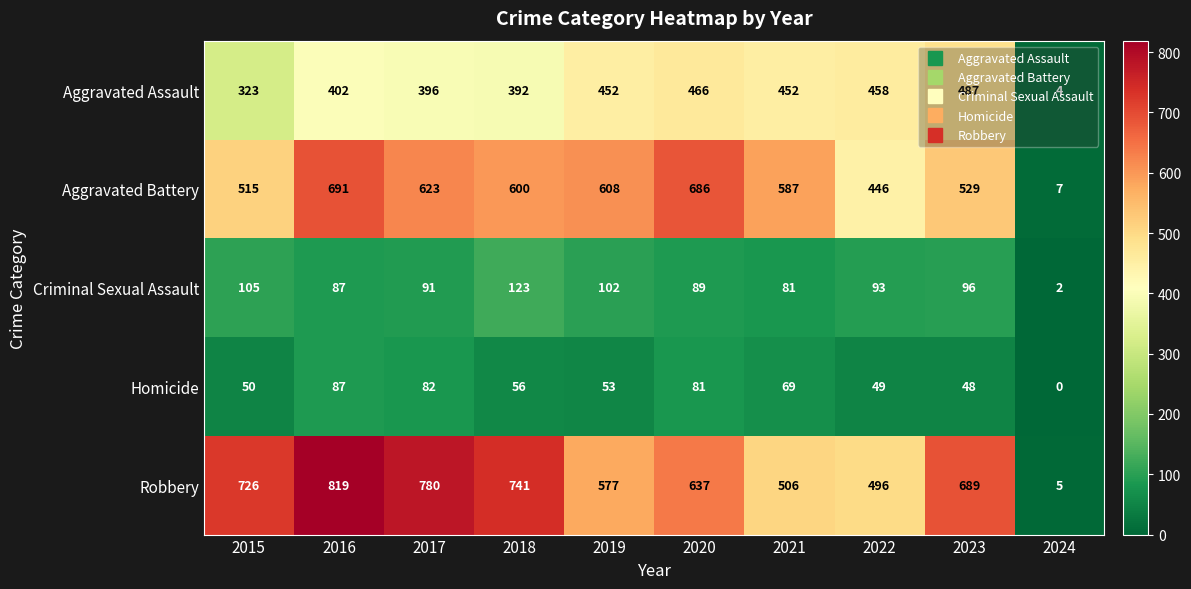

Count the number of data series in this chart.

5